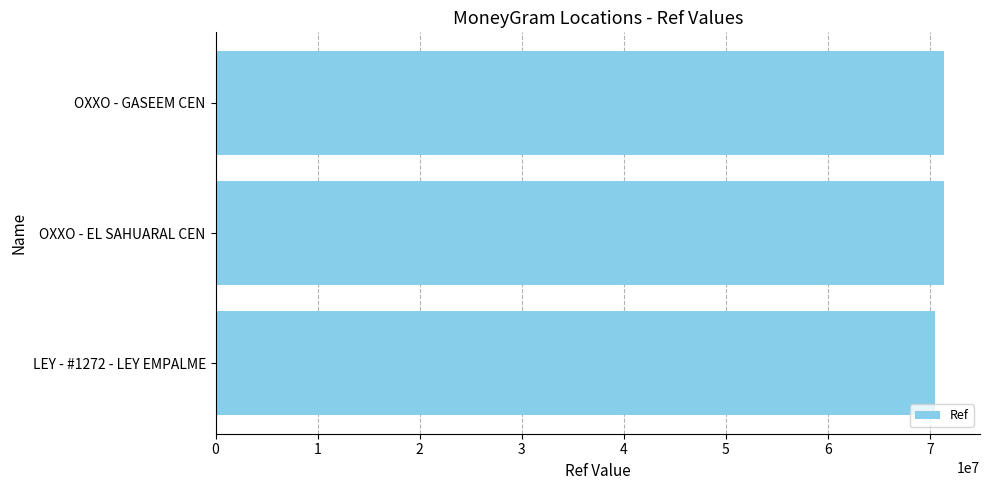

Approximately how many times larger is the value at LEY - #1272 - LEY EMPALME compared to OXXO - EL SAHUARAL CEN?

1.0